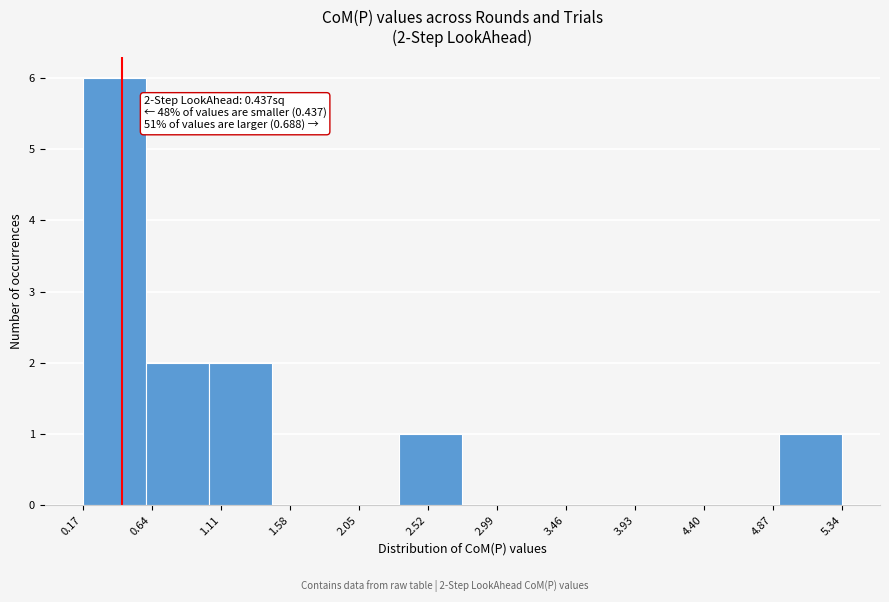

Over which range of the x-axis is the bar tallest?

0.15 to 0.60